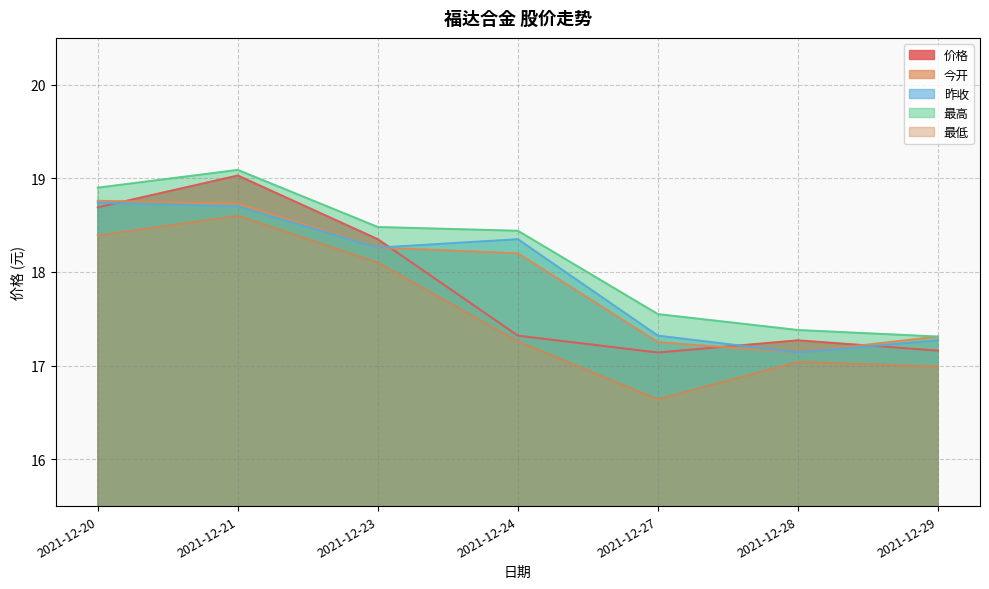

What is the smallest value displayed?

16.6